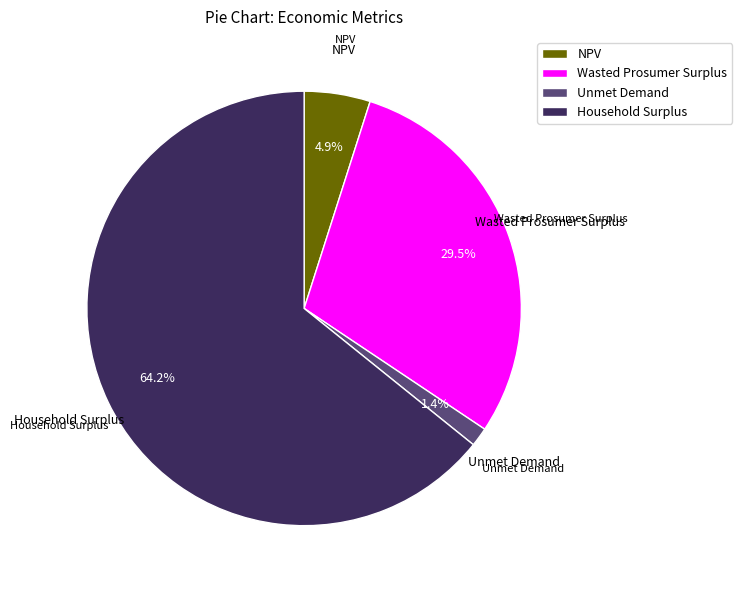

Do Unmet Demand and Household Surplus together represent more than half of the pie?

Yes